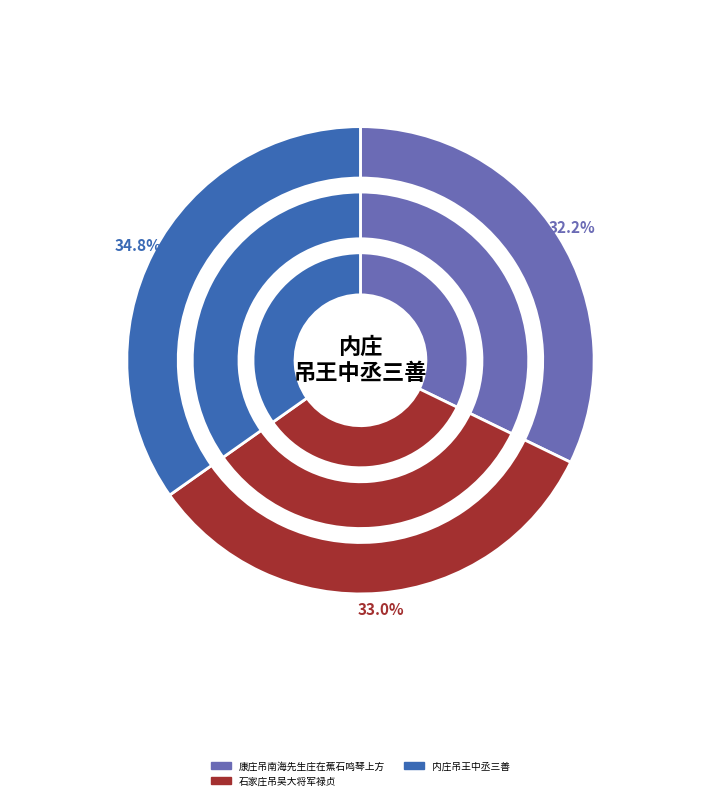

Is there any slice that represents more than half of the pie?

No